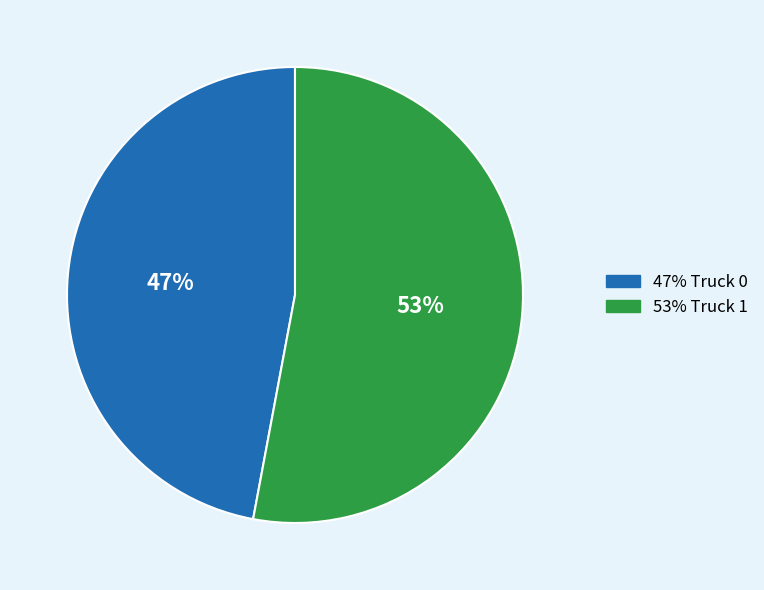

Is there a majority slice in this chart?

Yes